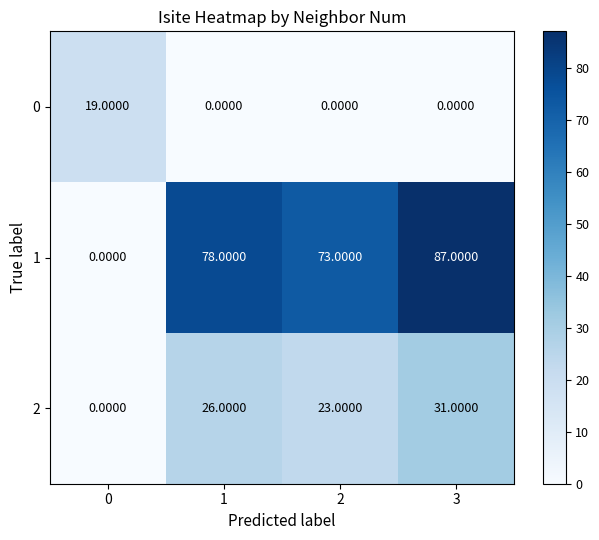

What is the difference between the highest and lowest values at 2?

73